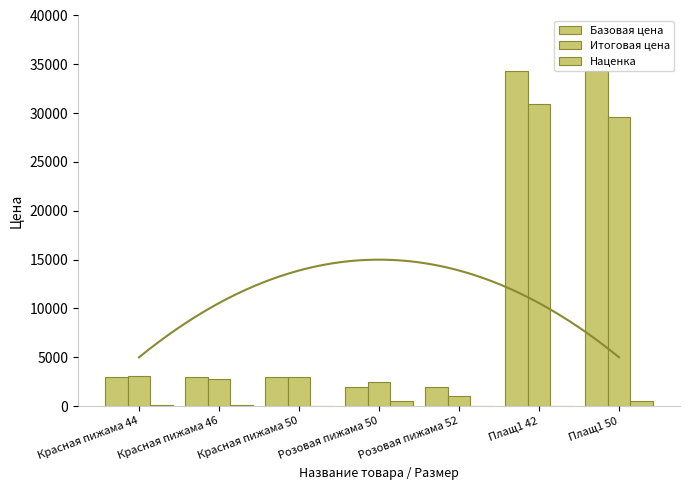

What is the maximum value for Базовая цена?

34343.0